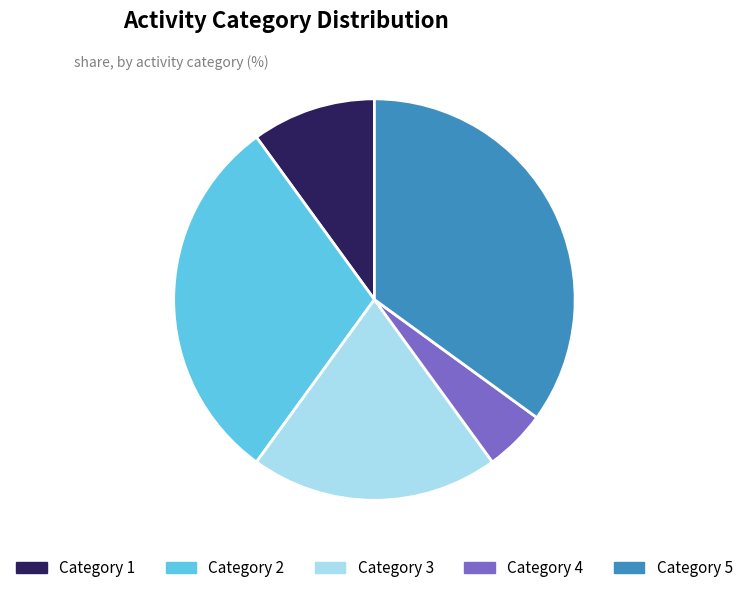

What is the largest slice in the pie chart?

Category 5